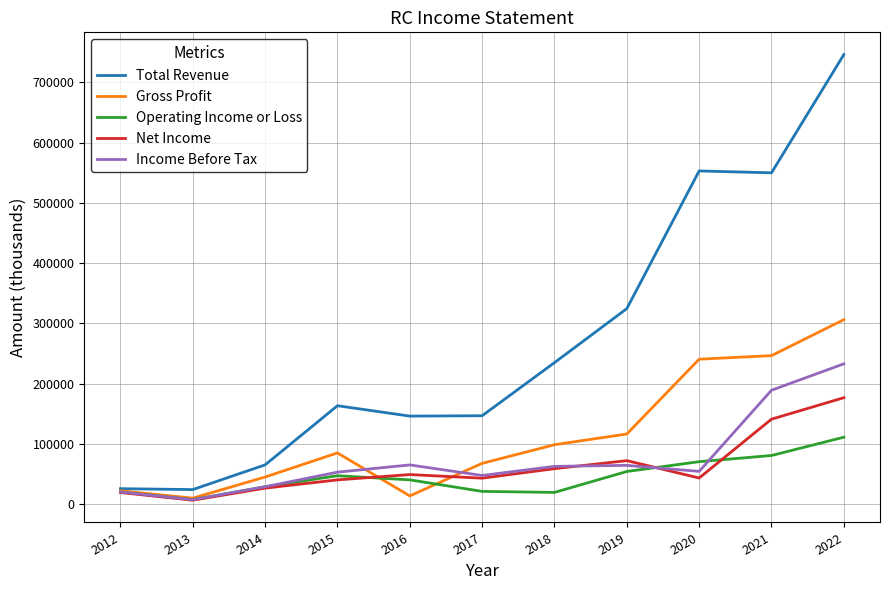

Is it true that Income Before Tax equals 64500 at 2019?

True